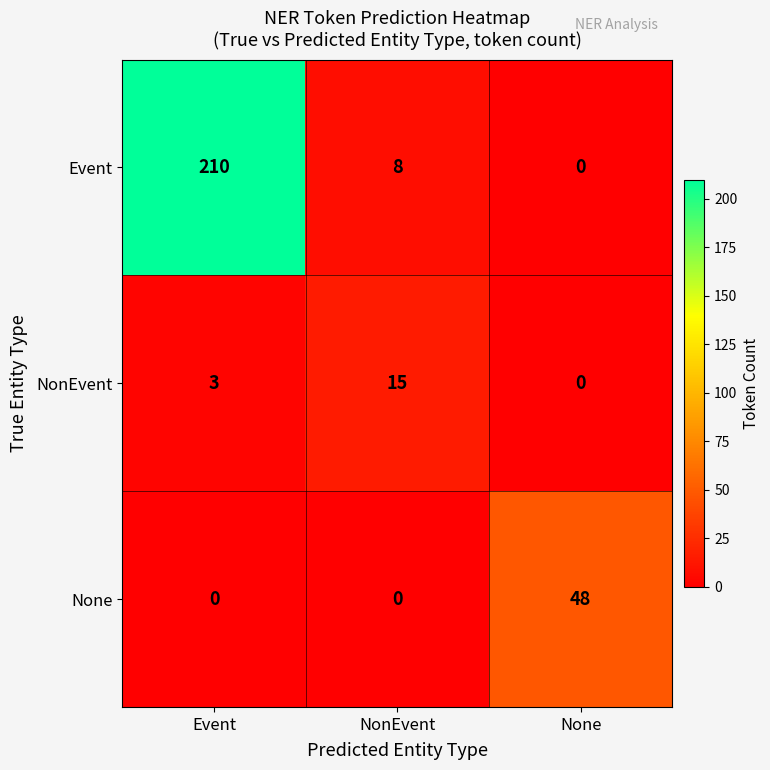

How many data points does each series have?

3